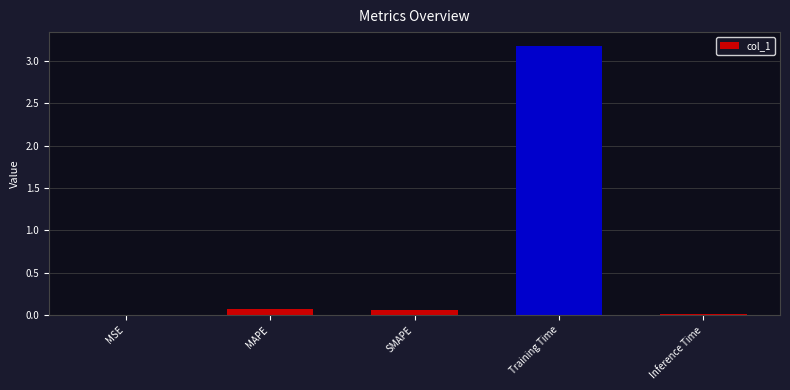

What is the greatest value displayed?

3.2